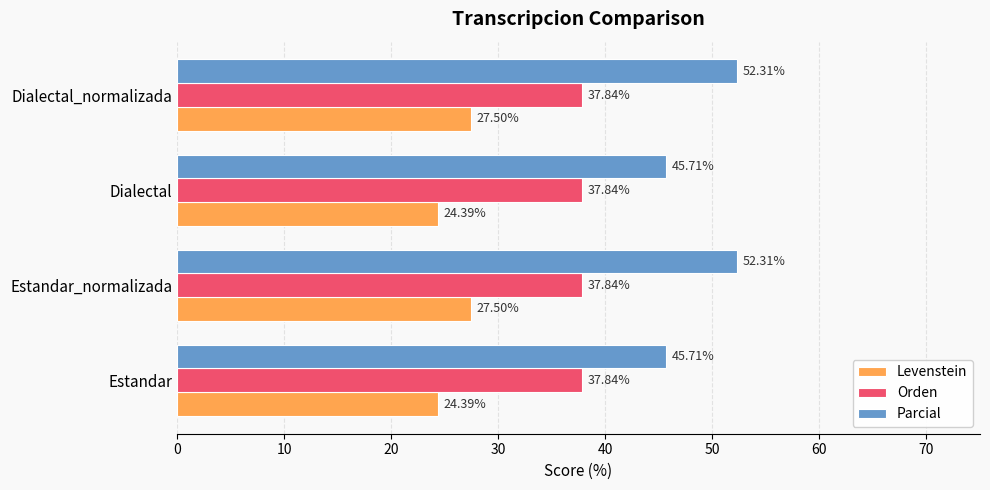

Rank the series by their average value, from highest to lowest.

Parcial, Orden, Levenstein